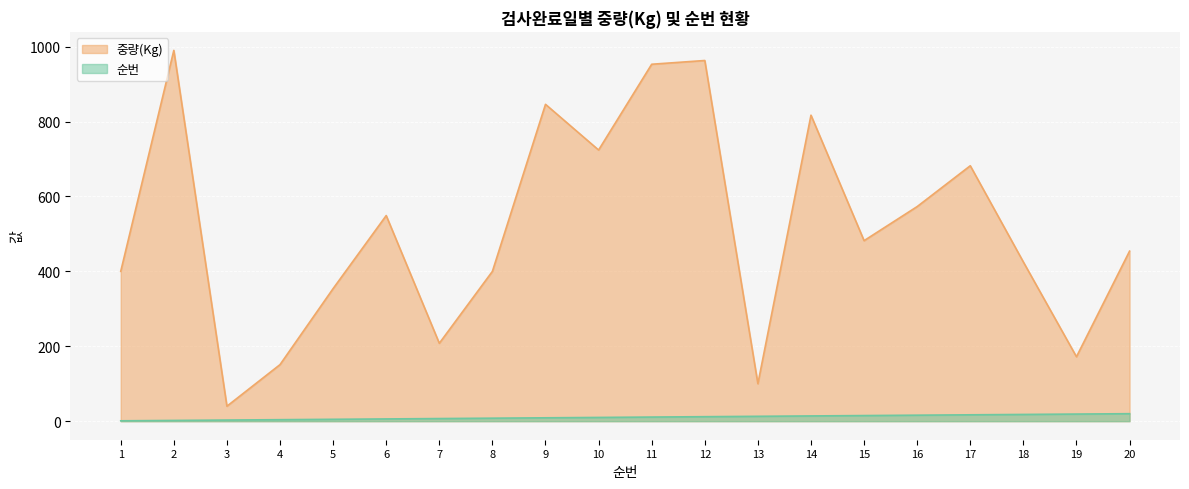

Reading left to right, what are all the values shown in this chart?

순번: 1	2	3	4	5	6	7	8	9	10	11	12	13	14	15	16	17	18	19	20
중량(Kg): 400	990	40	151	354	549	208	400	846	724	953	963	100	817	482	573	682	425	172	454